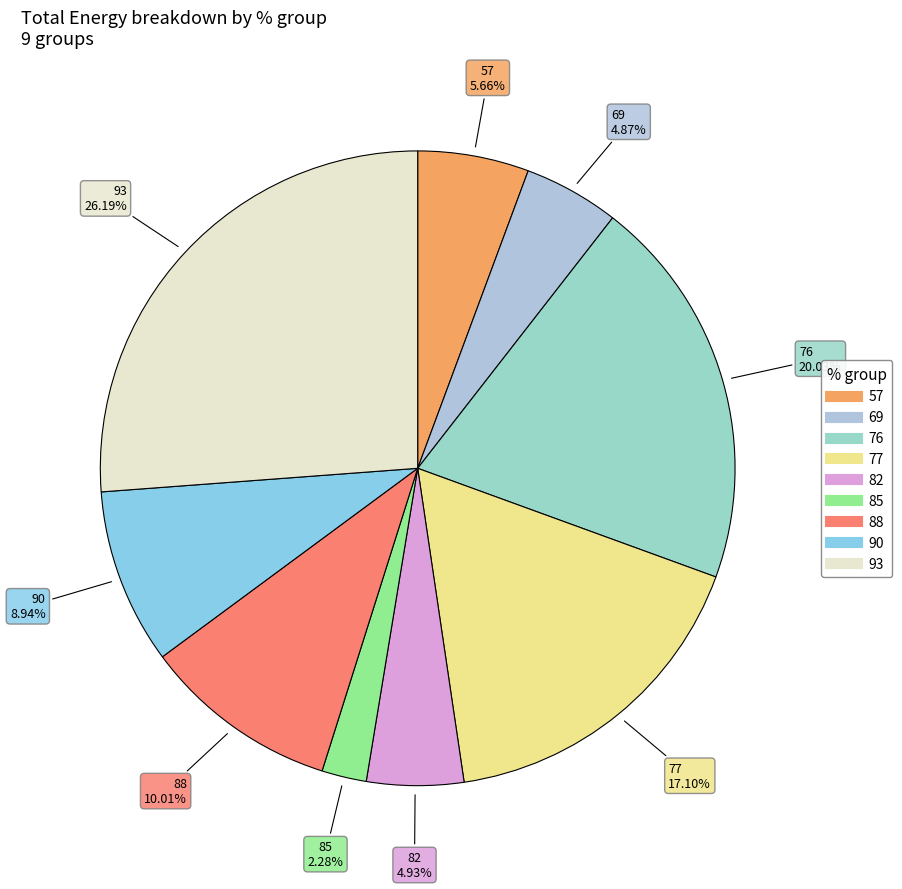

Which slice is the smallest?

85